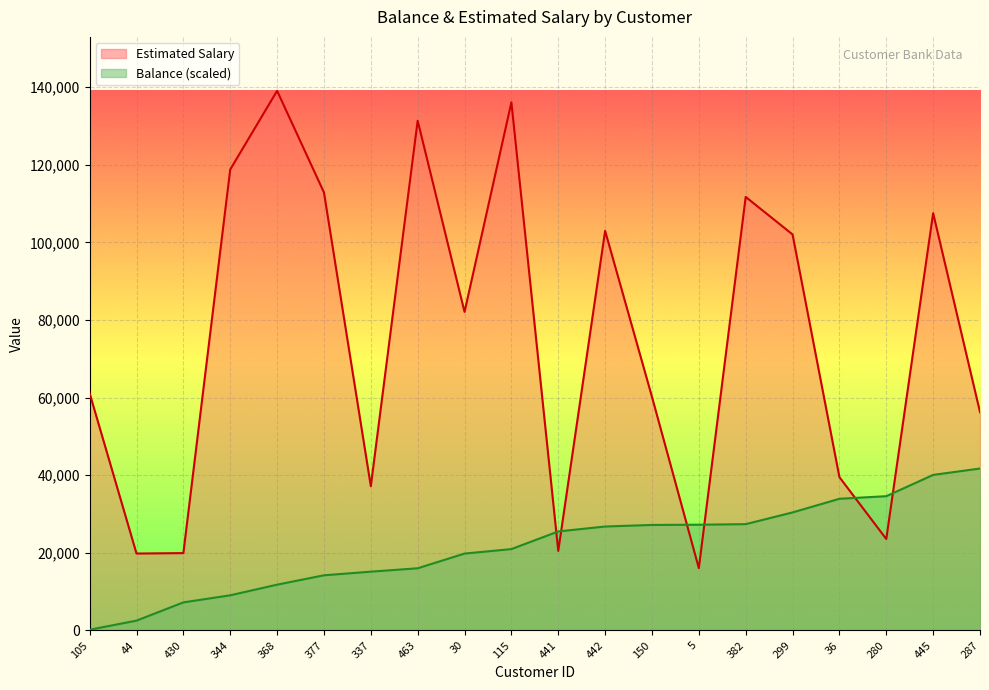

At which category is the sum across all series the highest?

115